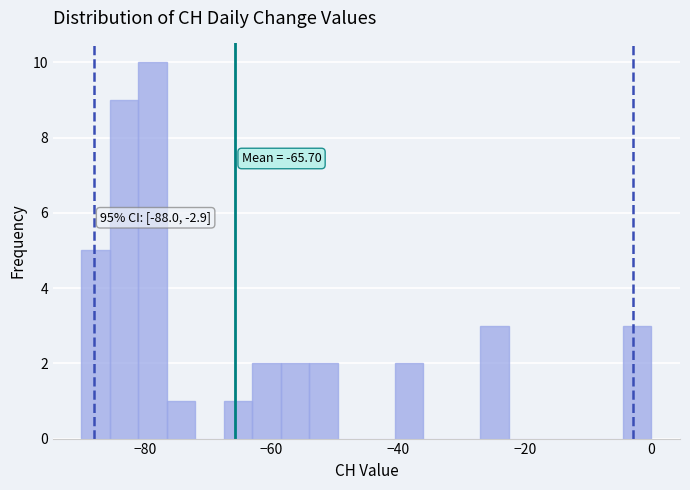

Around what value on the x-axis is the tallest bar? Give the approximate position of its centre, as read against the axis.

-78